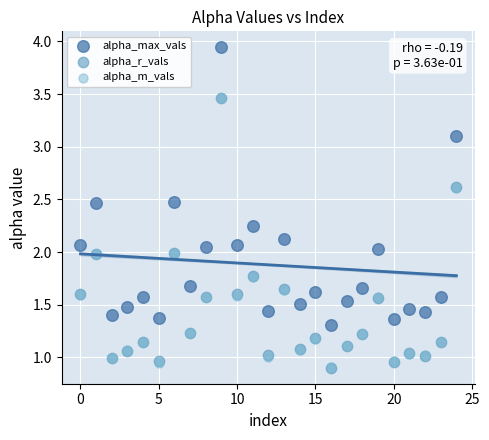

Which series has the widest spread of Y values?

alpha_max_vals